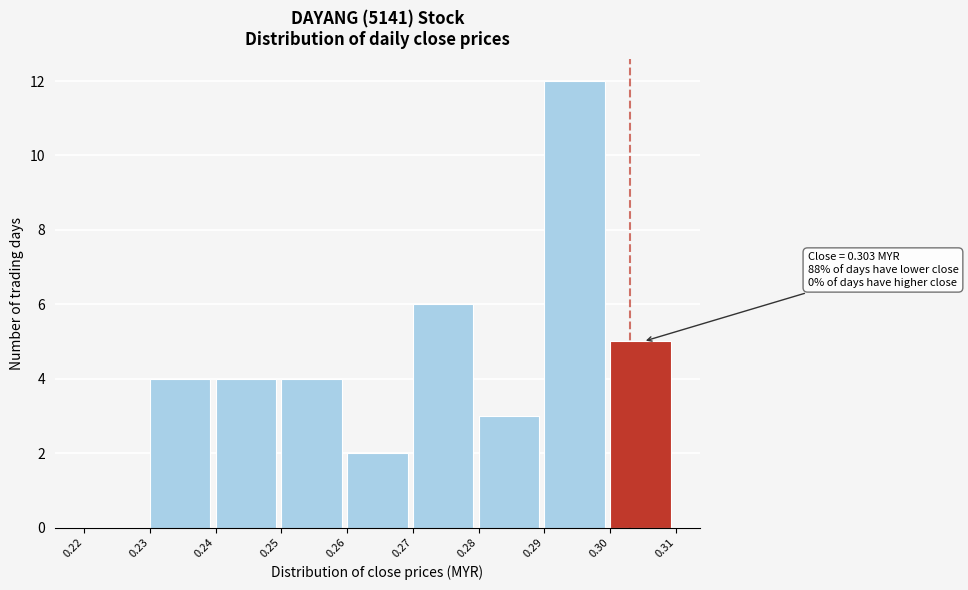

Which range on the x-axis has the tallest bar?

0.29 to 0.30